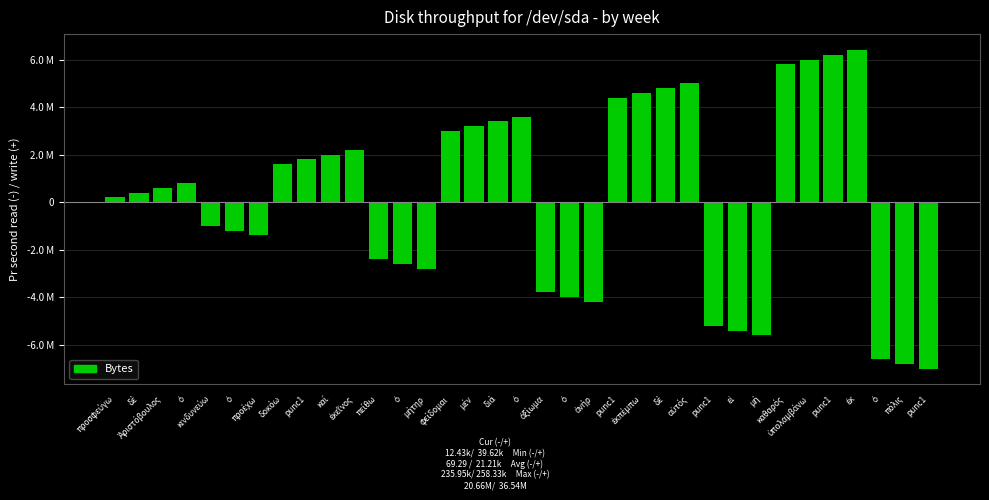

What is the approximate value at ὁ, to the nearest 100?

-2600000